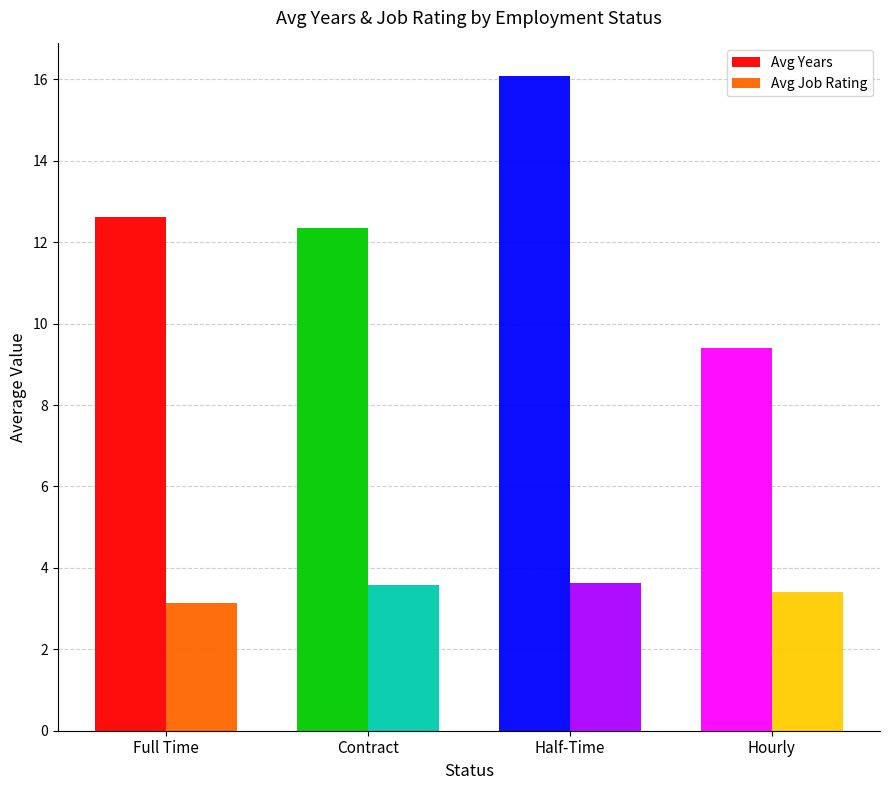

Rank the series at Contract from highest to lowest value.

Avg Years, Avg Job Rating